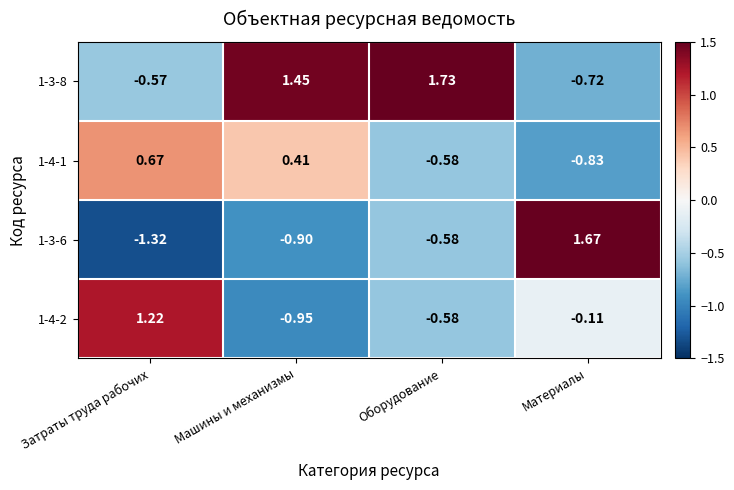

Where is 1-3-6 nearest to the value 0?

Оборудование